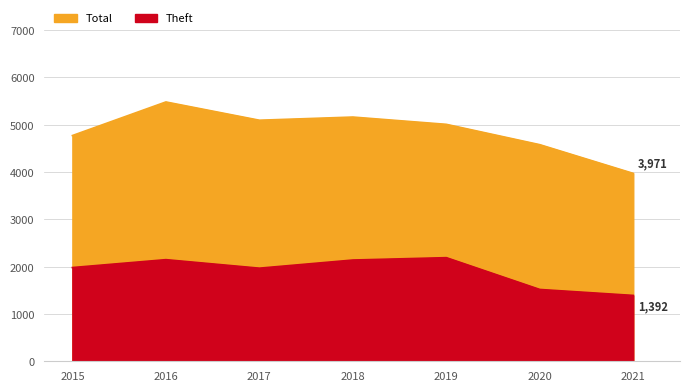

Read the Theft value at 2020.

1518